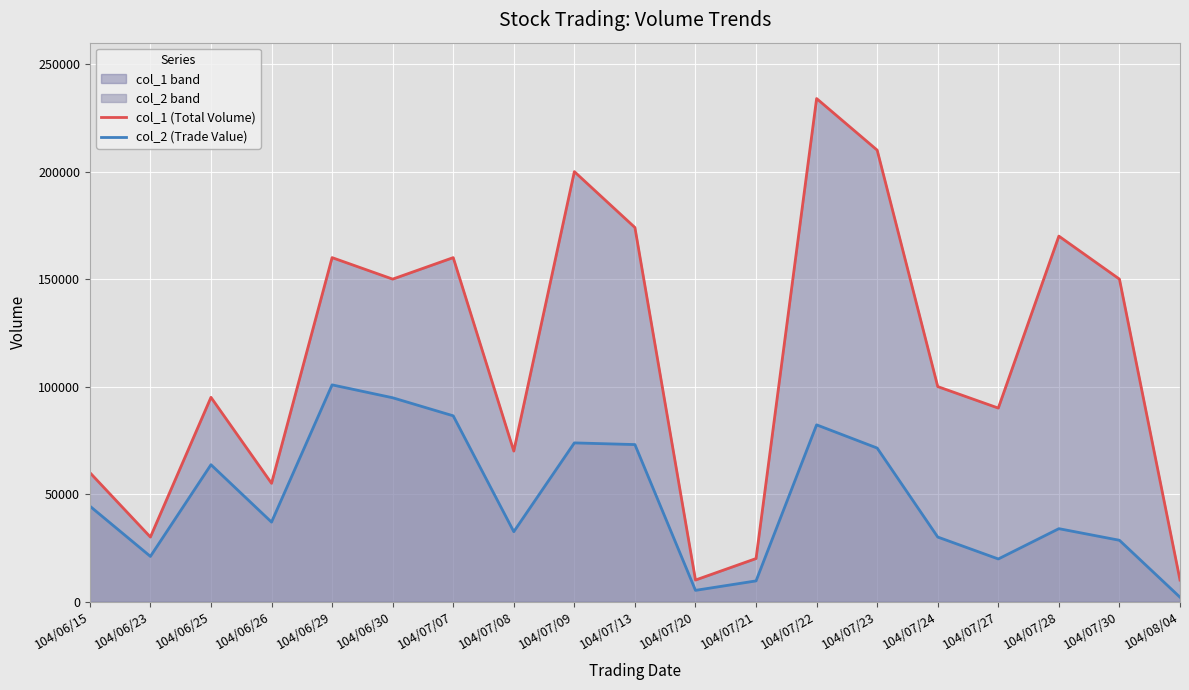

What is the smallest value displayed?

2000